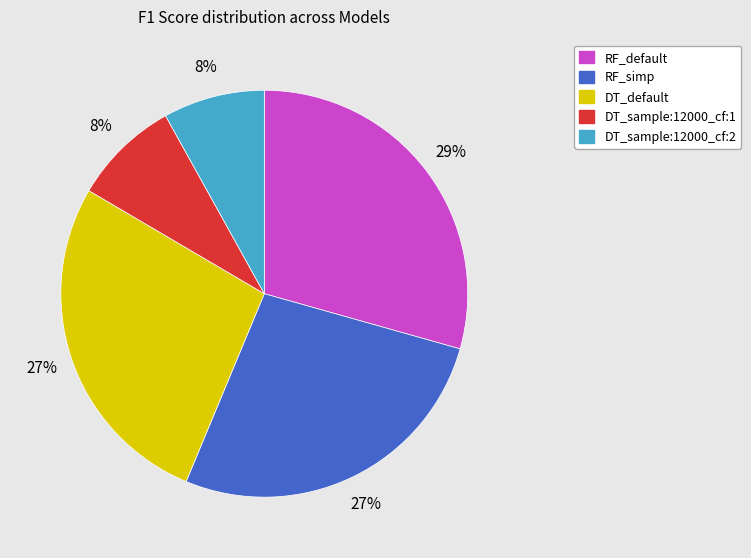

Which slice is the largest?

RF_default